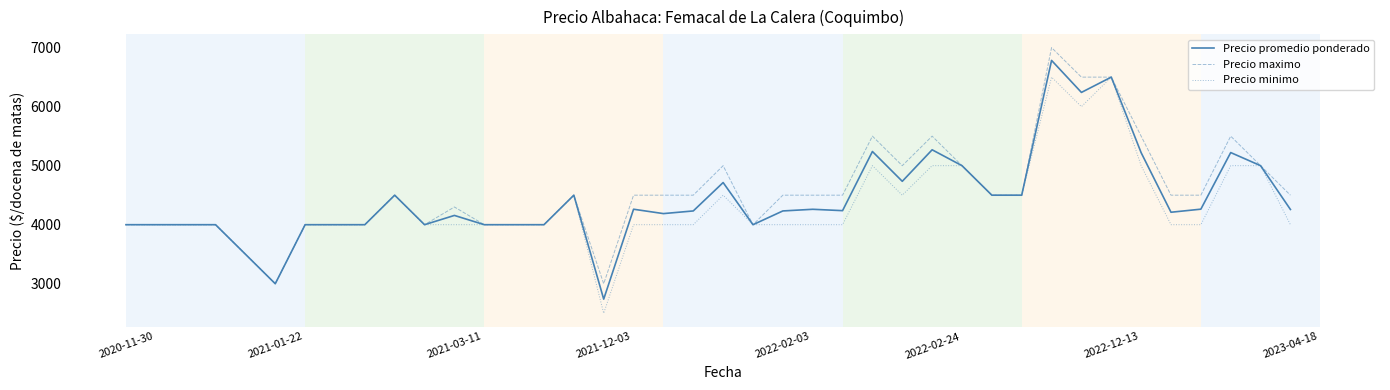

What is the minimum value for Precio minimo?

2500